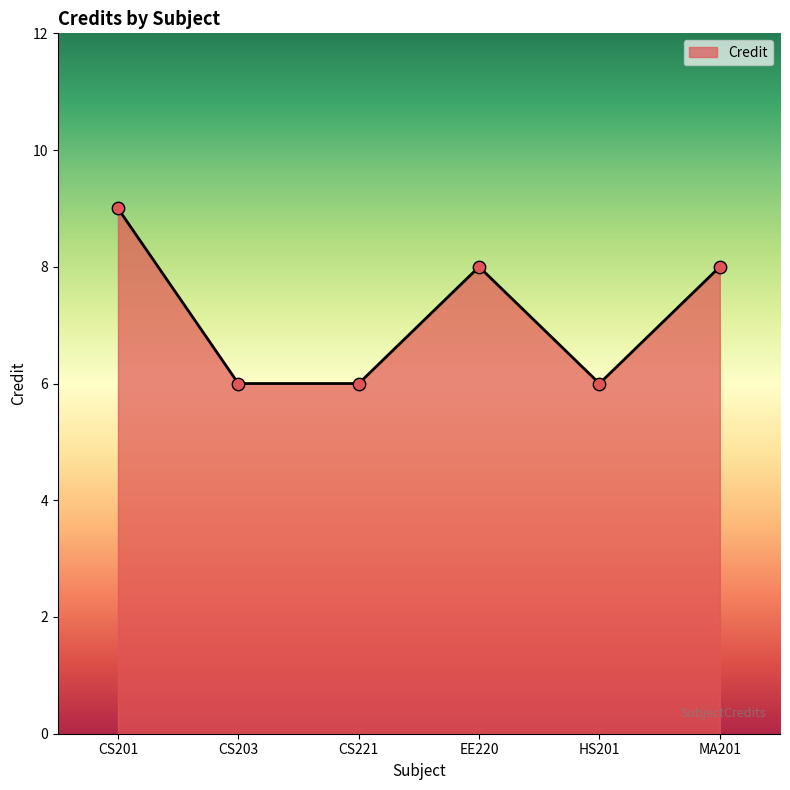

Approximately how many times larger is the value at CS201 compared to HS201?

1.5